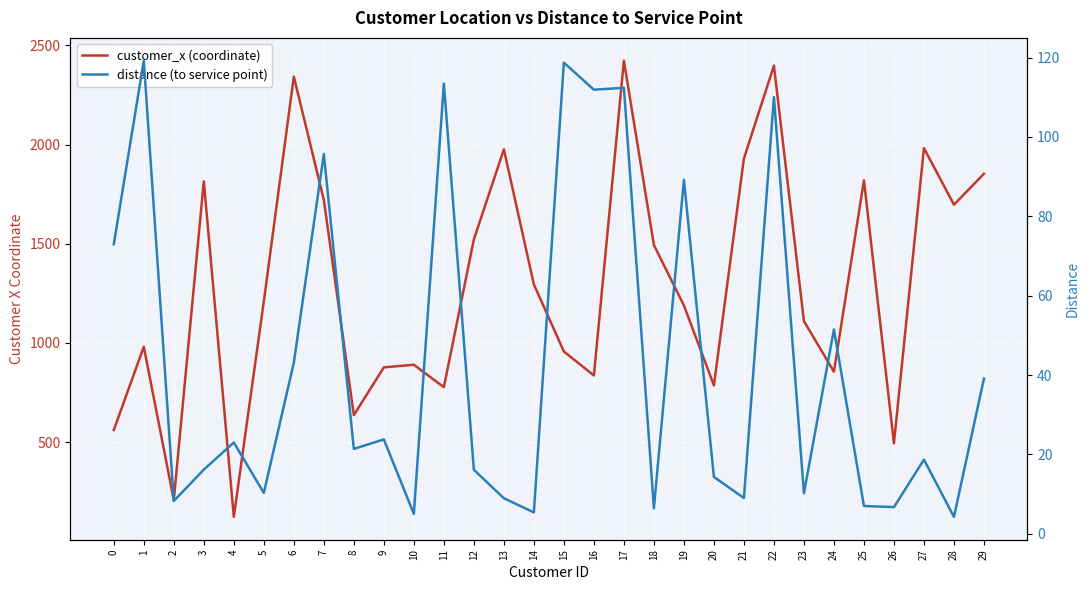

Reading right to left, transcribe all the data shown in this chart.

customer_x (coordinate): 1853.0	1697.0	1982.0	494.0	1820.0	855.0	1110.0	2398.0	1930.0	786.0	1189.0	1494.0	2423.0	836.0	957.0	1295.0	1976.0	1522.0	777.0	890.0	877.0	636.0	1721.0	2343.0	1209.0	123.0	1815.0	208.0	981.0	561.0
distance (to service point): 39.1	4.2	18.7	6.7	7.0	51.5	10.2	110.0	9.0	14.3	89.2	6.4	112.4	111.9	118.7	5.4	8.9	16.1	113.4	5.0	23.8	21.4	95.7	43.1	10.3	23.0	16.2	8.2	119.2	72.9